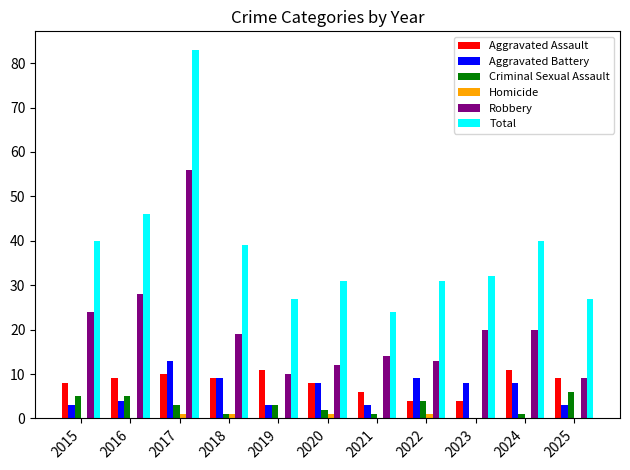

Are the bars grouped side by side (vs. stacked)?

Yes